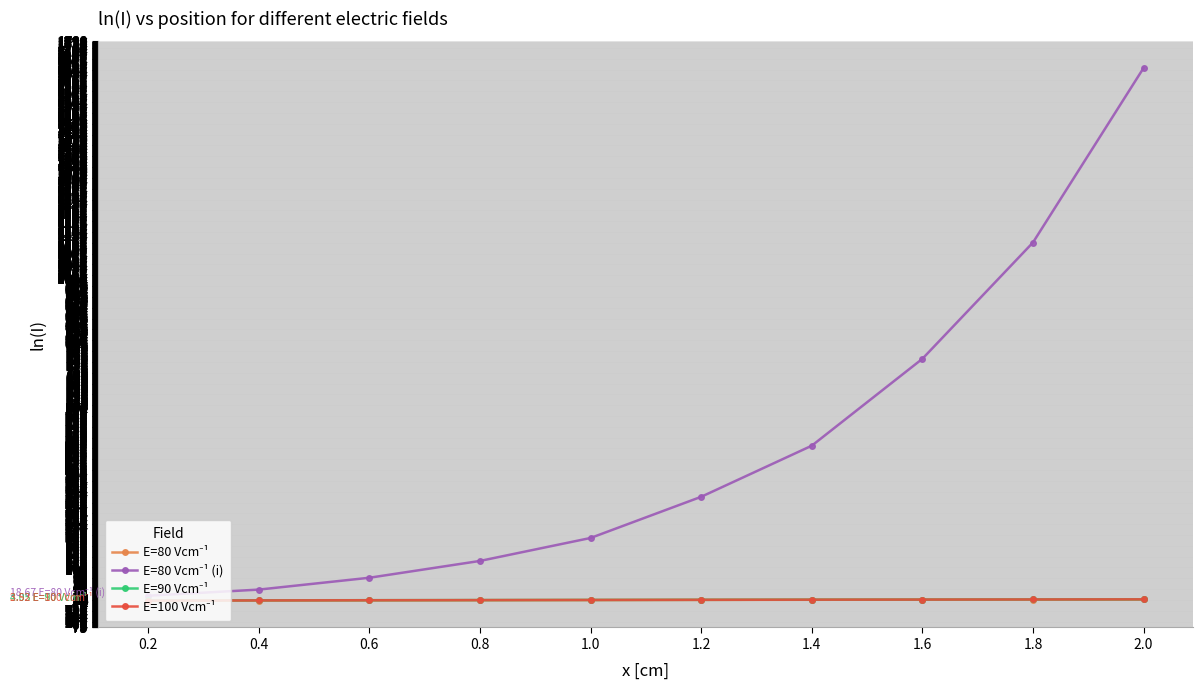

True or false: E=80 Vcm⁻¹ has more than 1 interior local peaks.

False